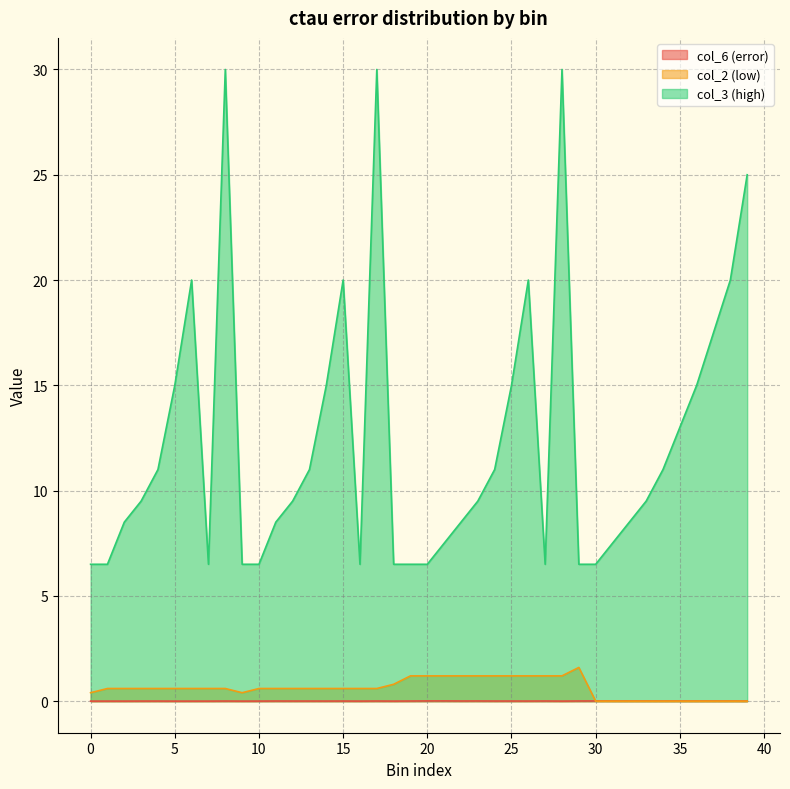

How many lines are shown in the chart?

3